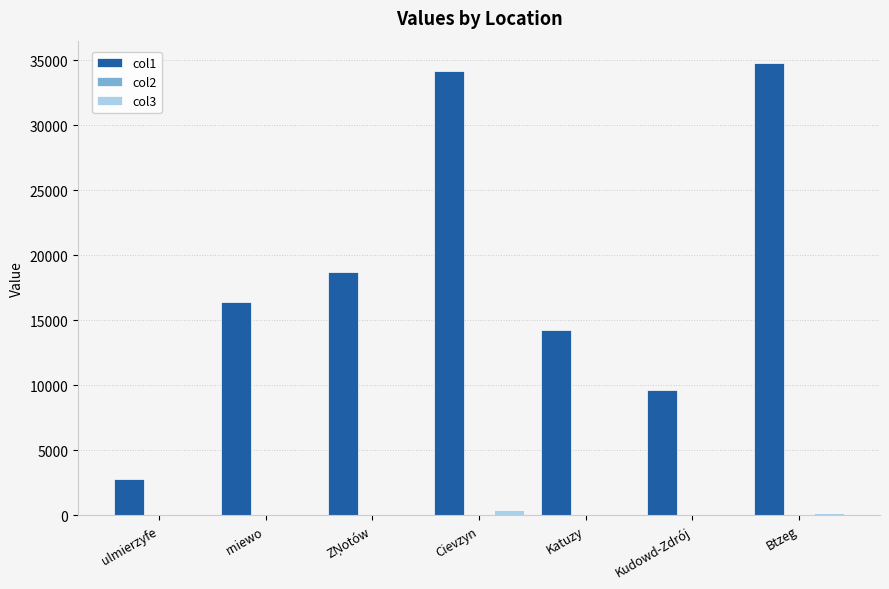

Which series changed the most between ulmierzyfe and Cievzyn?

col1